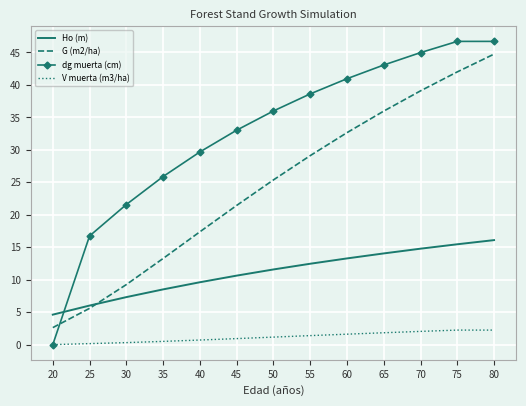

True or false: G (m2/ha) and V muerta (m3/ha) intersect in this chart.

False